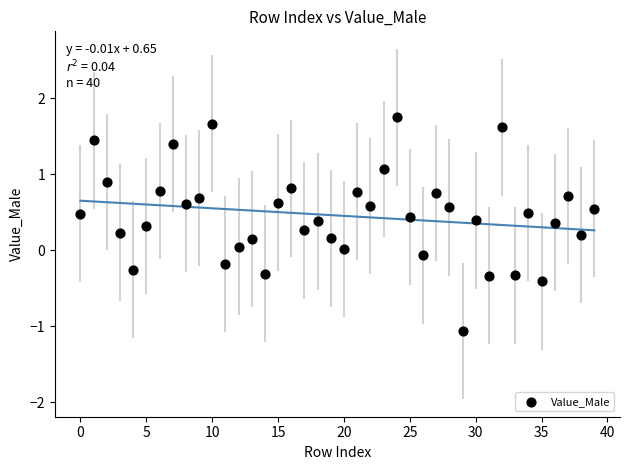

What is the range of Y values (max minus min)?

2.8